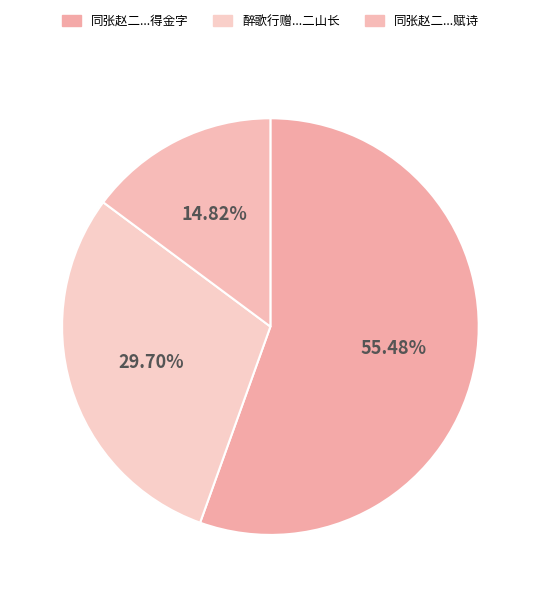

Count the number of slices in the pie.

3